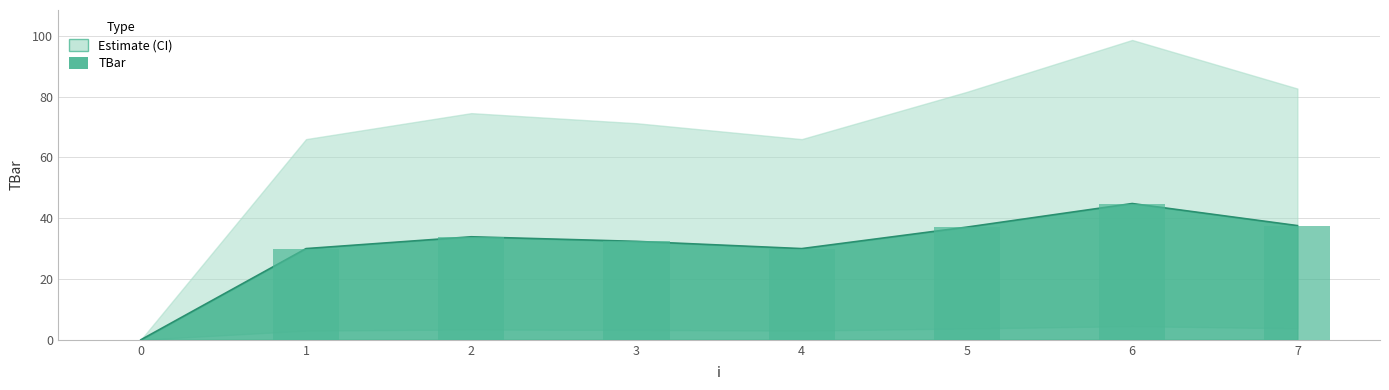

List the labels in order of value, largest first.

6, 7, 5, 2, 3, 1, 4, 0